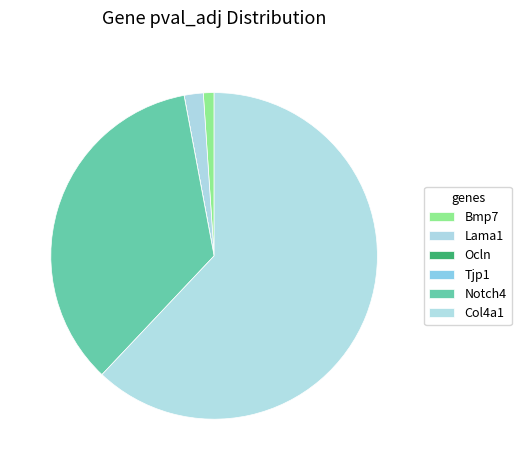

To the nearest percent, what is the average slice percentage?

17%